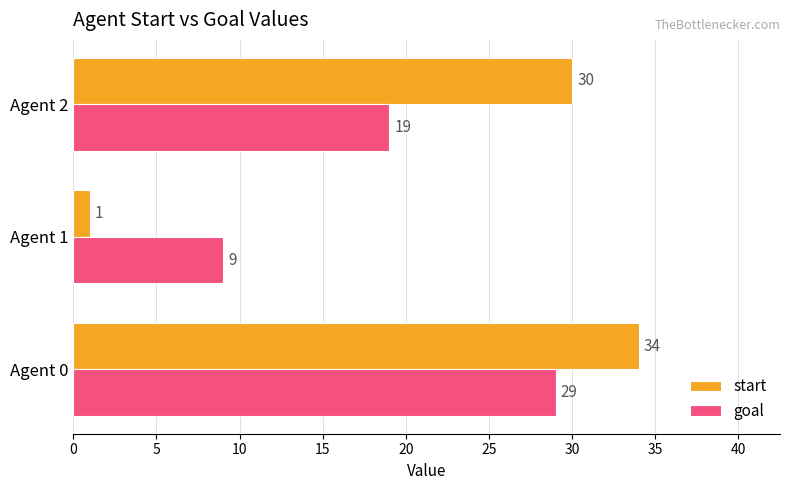

What is the lowest value of the start series?

1